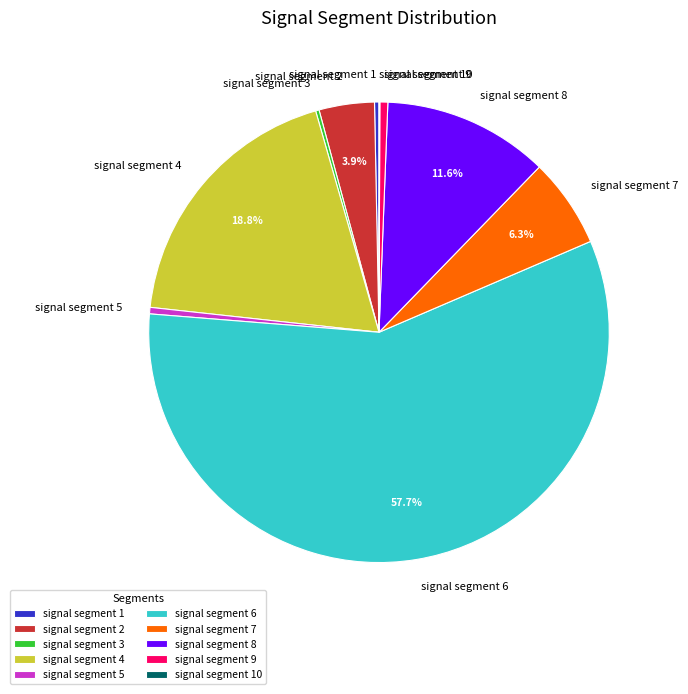

To the nearest percent, what is the difference between the largest and smallest slice percentages?

58%